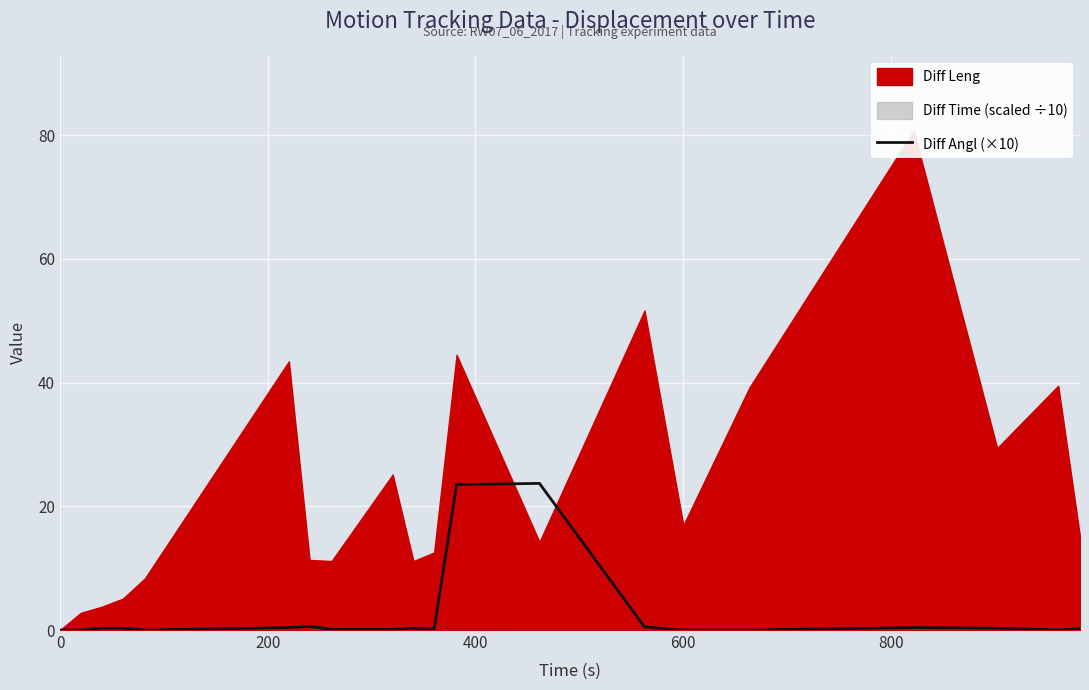

What is the maximum value for Diff Angl (×10)?

23.7